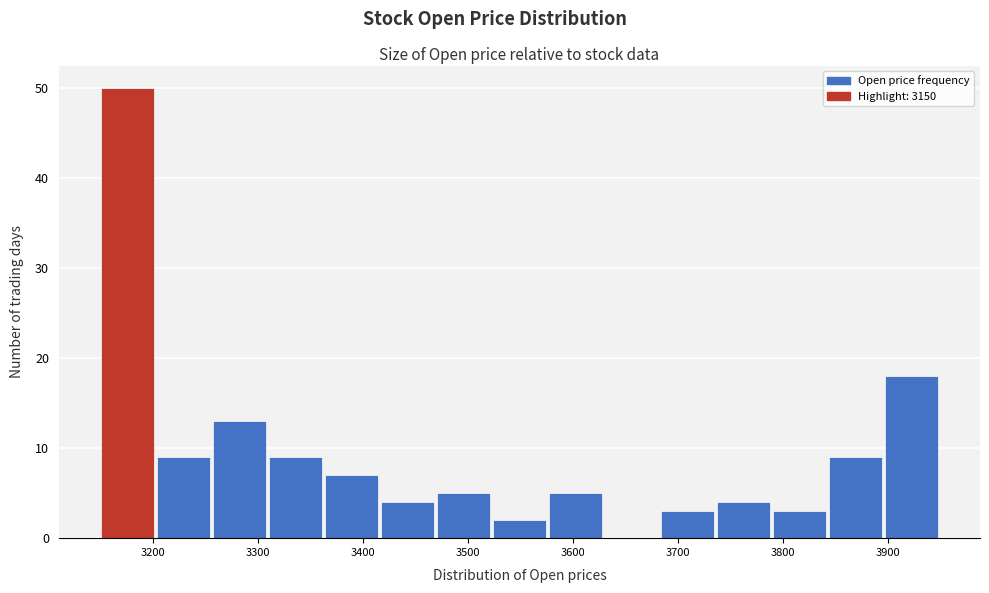

Reading left to right, transcribe this chart: for each bar, give the range it covers on the x-axis and its height. Neither the bar edges nor the heights are printed on the chart, so give them approximately, as read against the axes.

3150 to 3200: 50
3200 to 3260: 9
3260 to 3310: 13
3310 to 3360: 9
3360 to 3420: 7
3420 to 3470: 4
3470 to 3520: 5
3520 to 3580: 2
3580 to 3630: 5
3630 to 3680: 0
3680 to 3740: 3
3740 to 3790: 4
3790 to 3840: 3
3840 to 3900: 9
3900 to 3950: 18